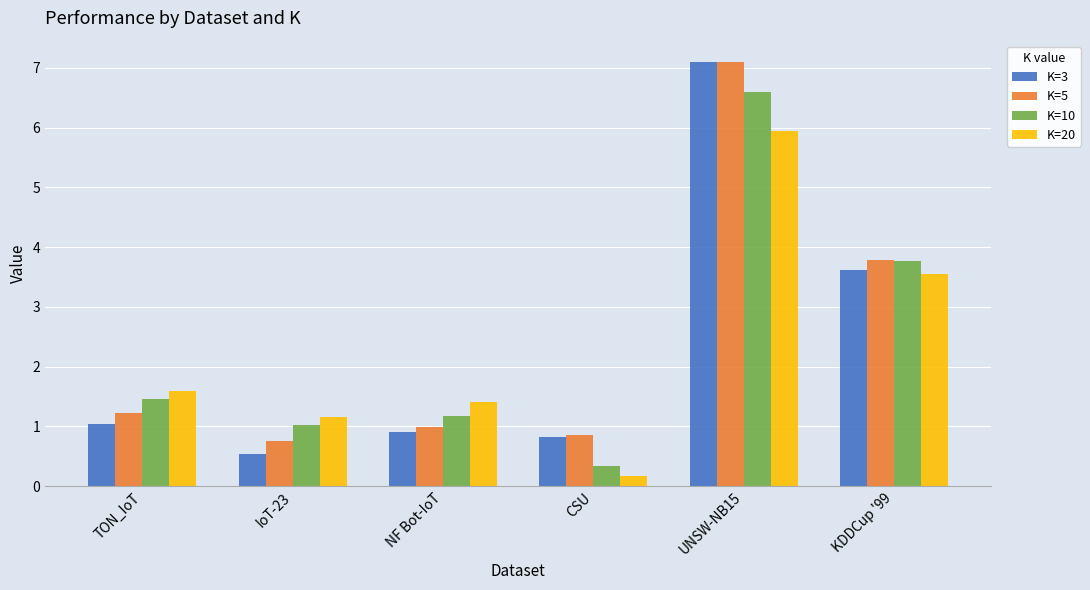

What is the average value of the K=3 series?

2.3